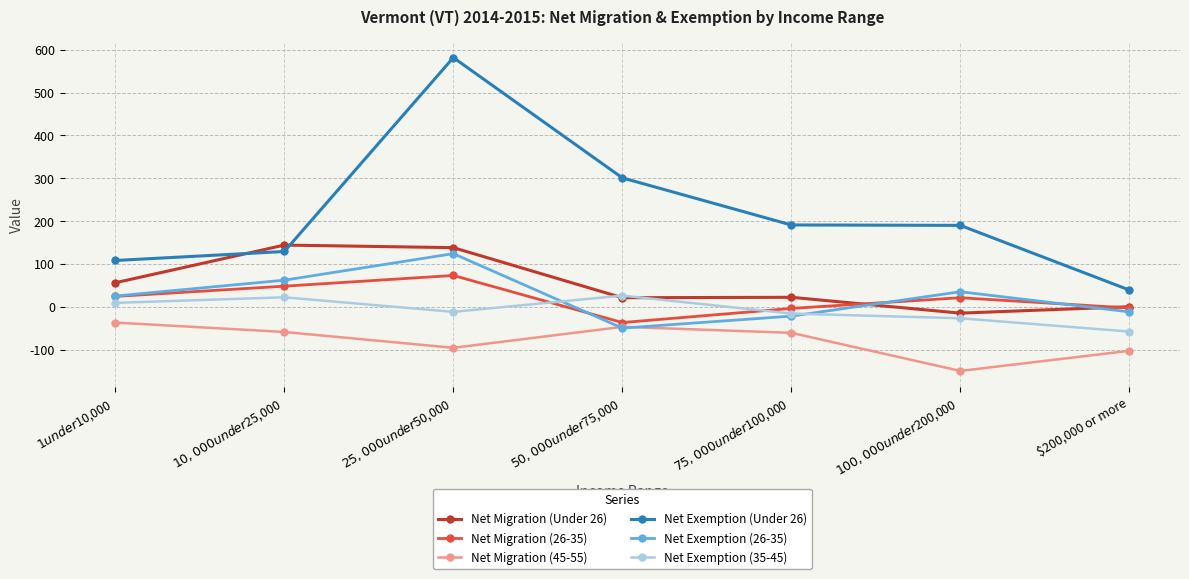

What is the sum of the Net Exemption (26-35) values at $10,000 under $25,000 and $1 under $10,000?

87